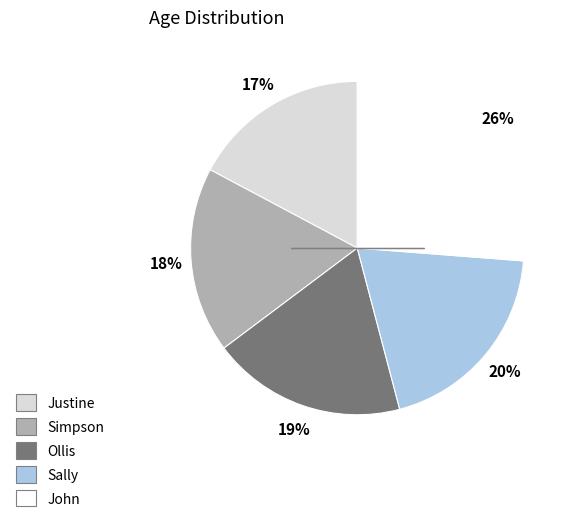

Which has a higher value, Sally or Simpson?

Sally